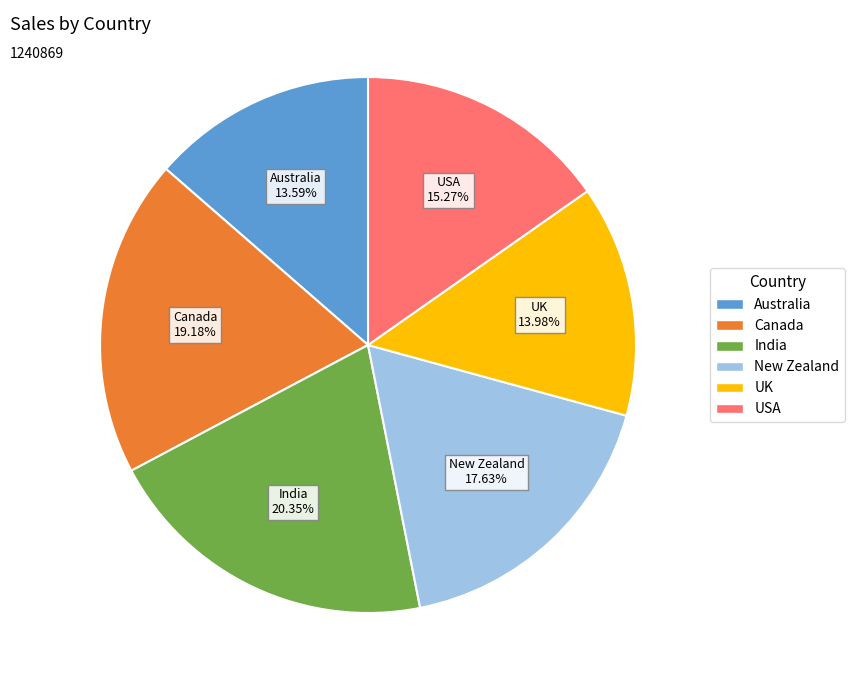

What percentage is the Australia slice, to the nearest percent?

14%